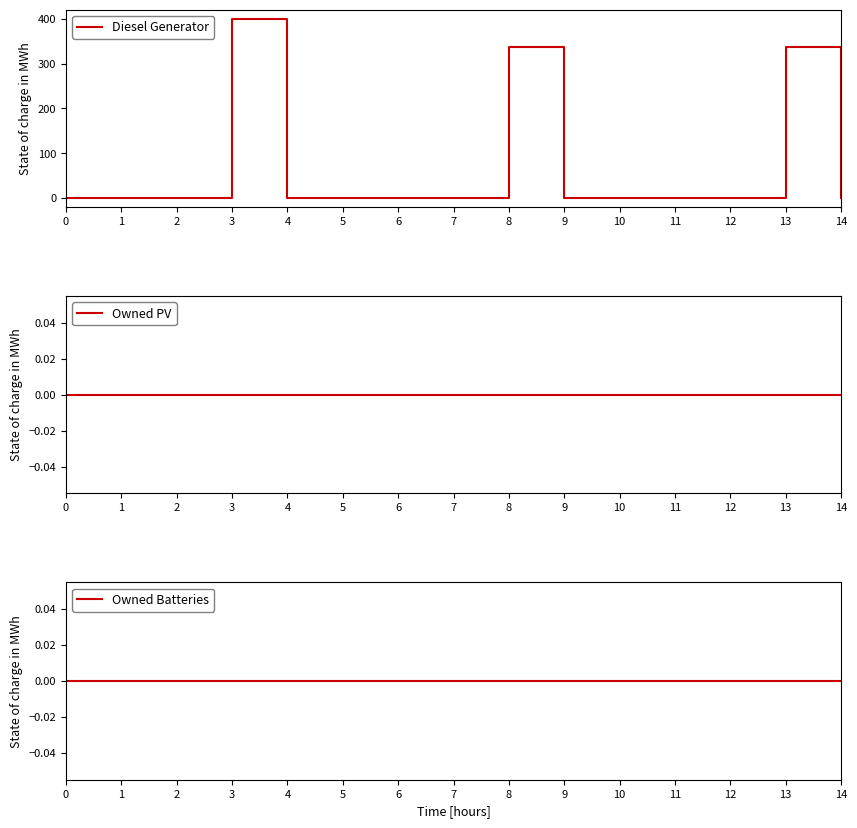

Rank the series at 8 from highest to lowest value.

Diesel Generator, Owned PV, Owned Batteries